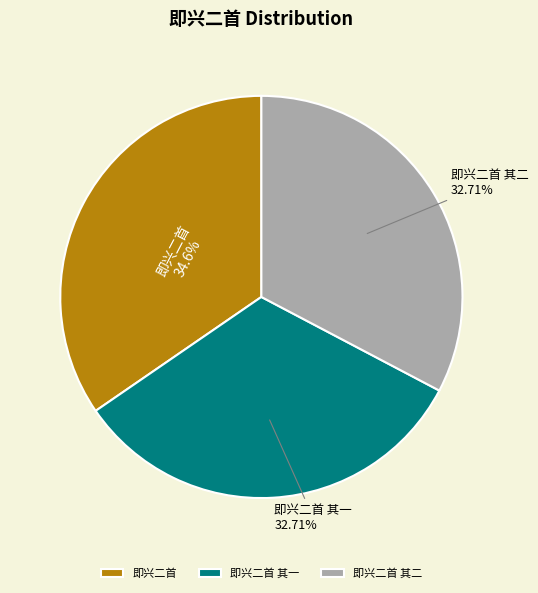

What is the ratio of the value at 即兴二首 其一 to the value at 即兴二首 其二?

1.0